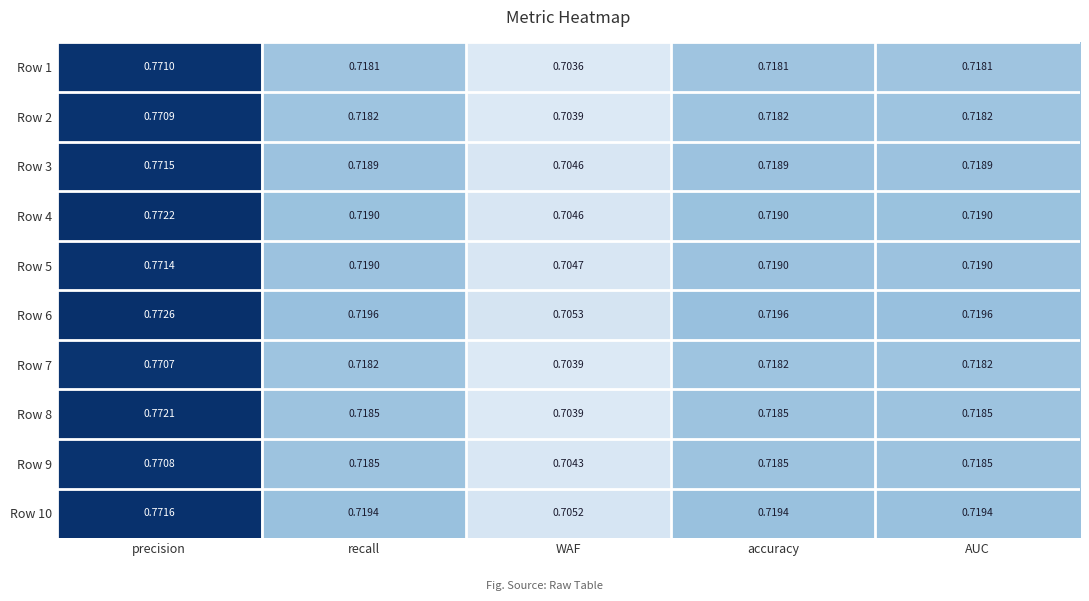

At which category is the sum across all series the highest?

precision